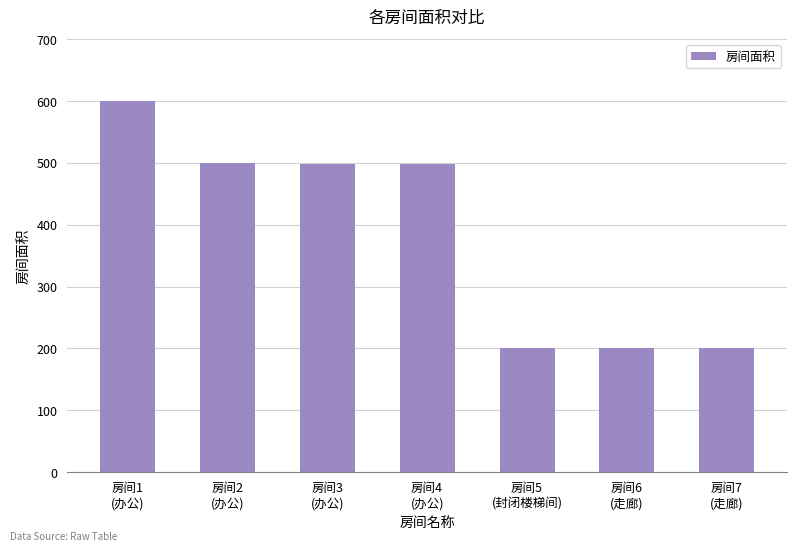

What is the difference between the maximum and second lowest values?

400